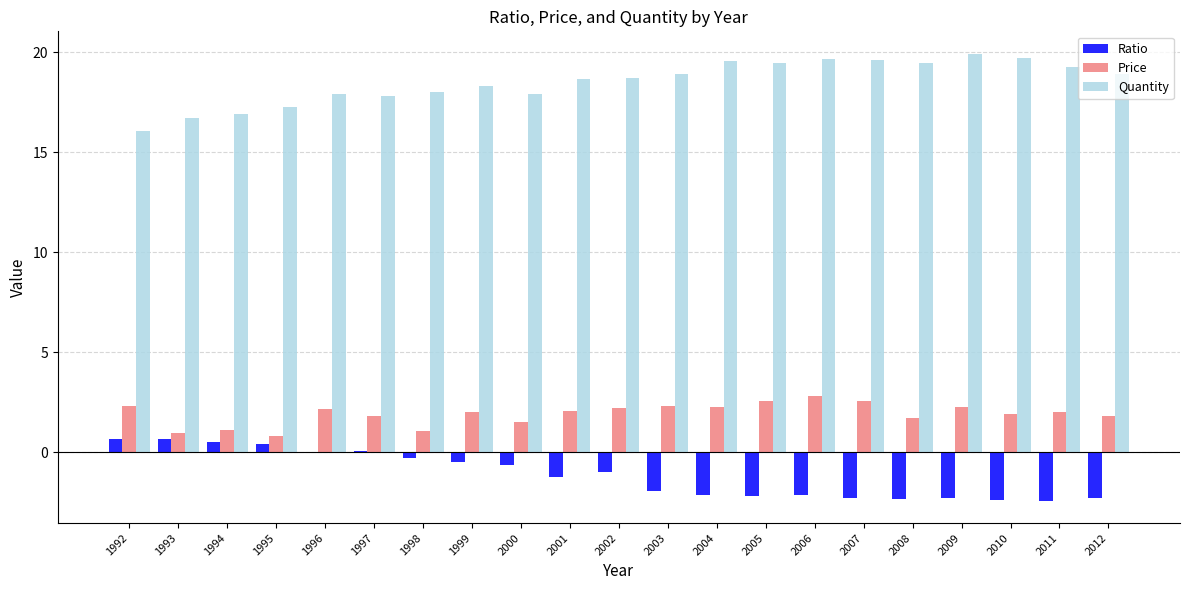

How many series are shown in this chart?

3